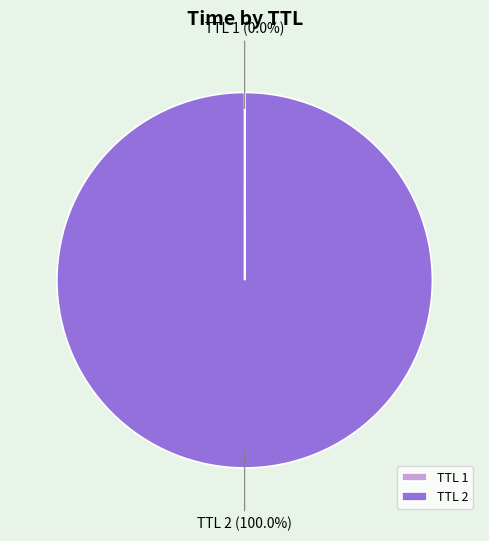

Is there a majority slice in this chart?

Yes